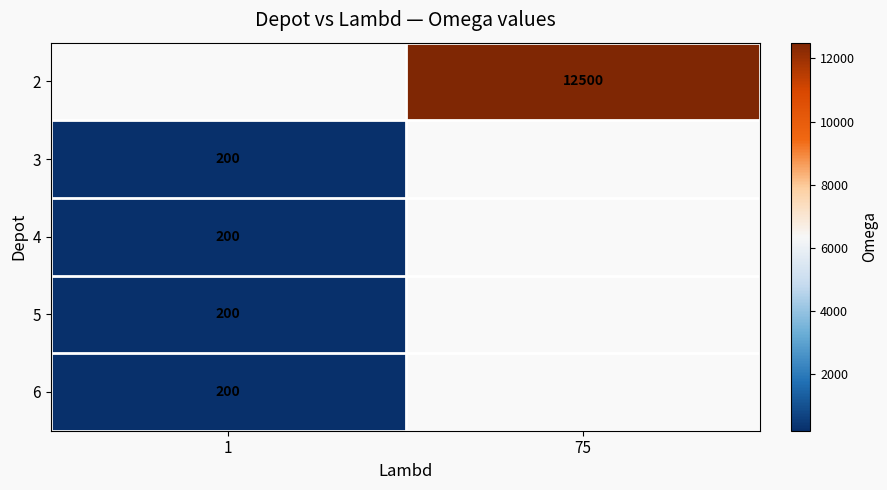

The value of 2 at 75 is 3038. True or false?

False